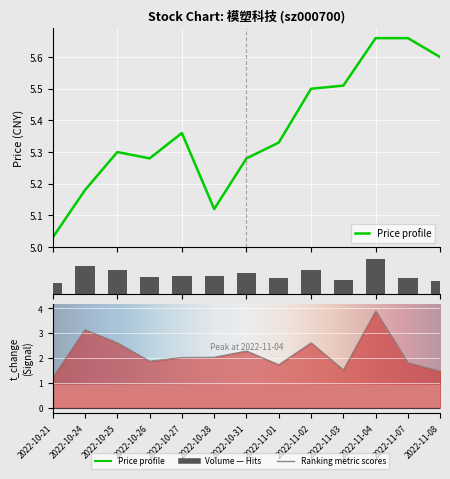

The value of t_volume at 2022-10-21 is 1.2. True or false?

True